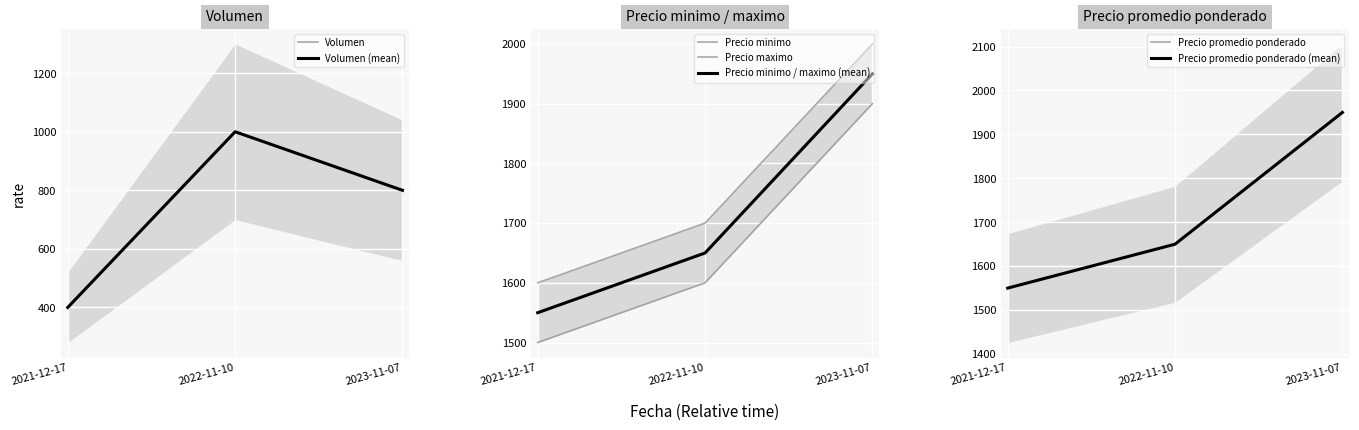

Reading left to right, transcribe all the data shown in this chart.

Volumen: 2021-12-17=400	2022-11-10=1000	2023-11-07=800
Precio minimo: 2021-12-17=1500	2022-11-10=1600	2023-11-07=1900
Precio maximo: 2021-12-17=1600	2022-11-10=1700	2023-11-07=2000
Precio promedio ponderado: 2021-12-17=1550	2022-11-10=1650	2023-11-07=1950